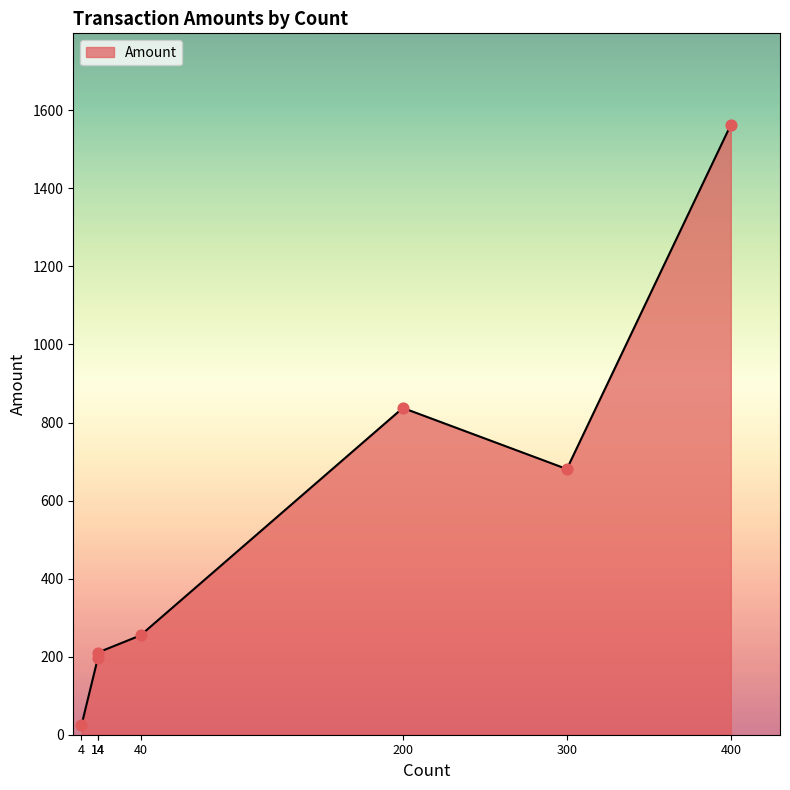

What is the change in value from 14 to 14?

+14.0